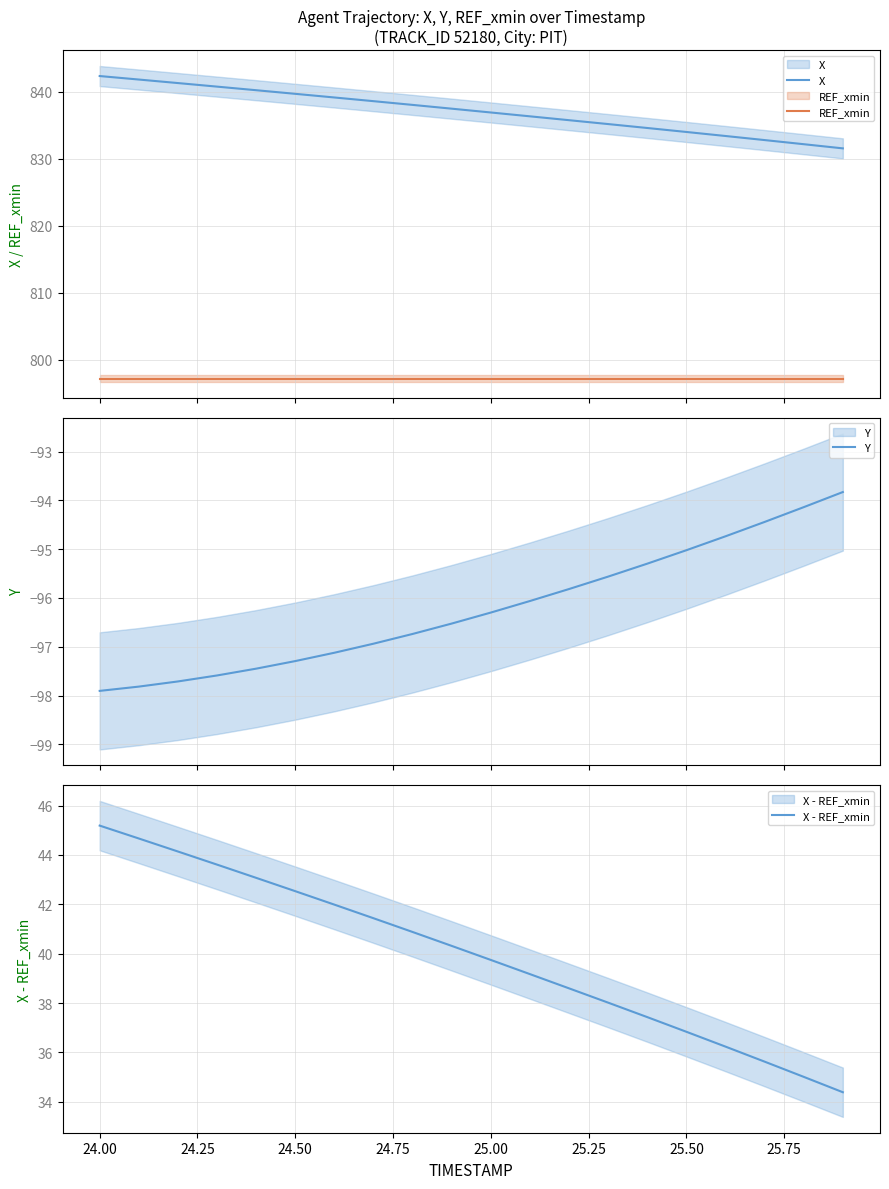

At how many categories does at least one series exceed 401?

20